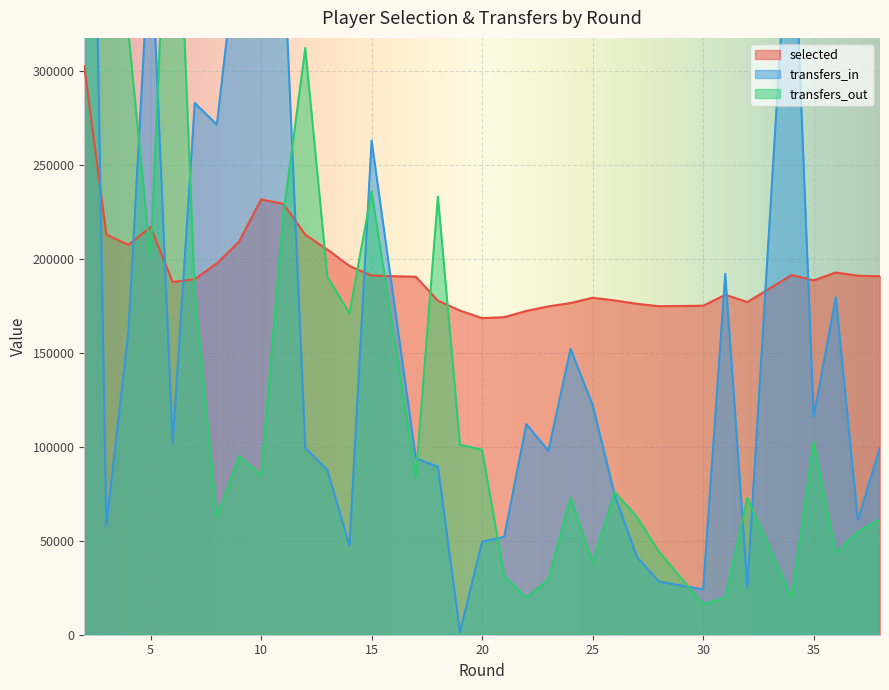

What is the maximum value for selected?

302527